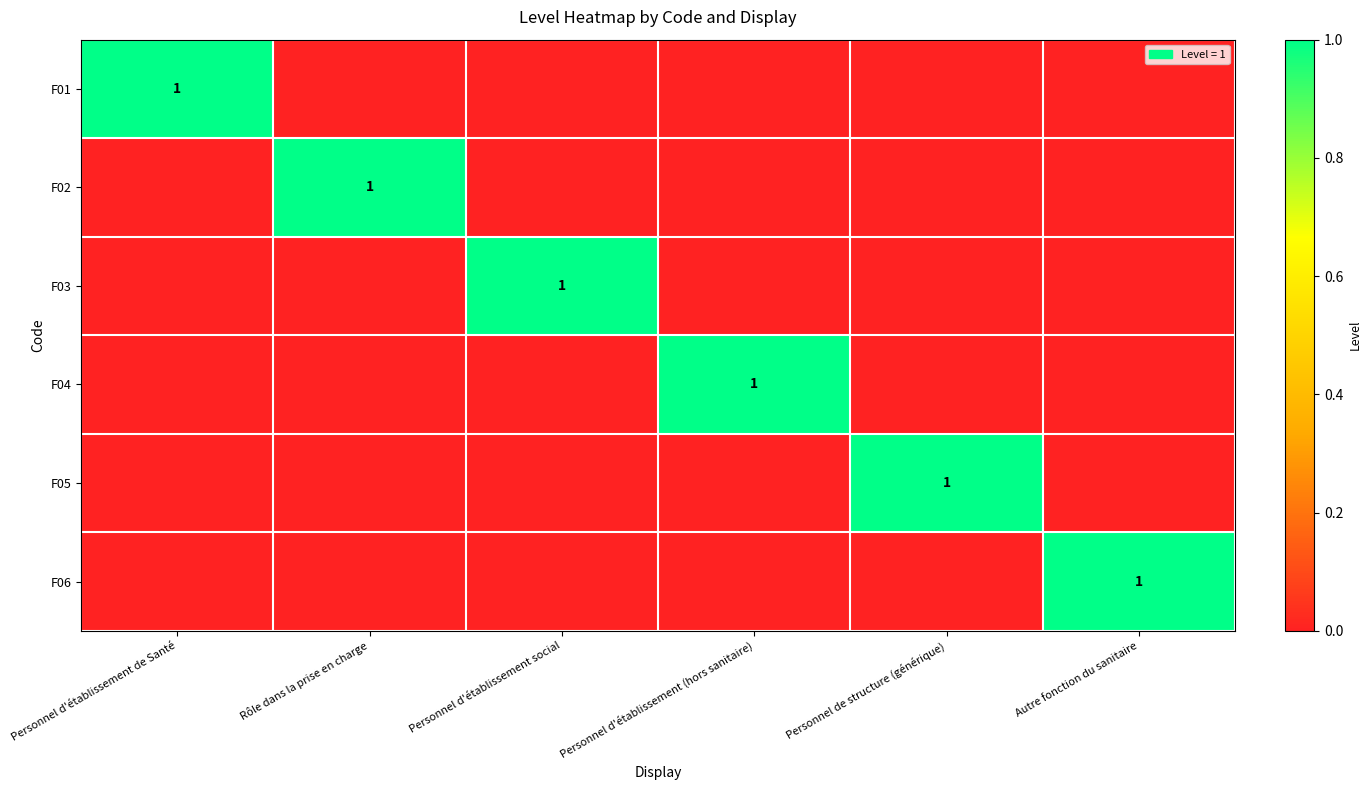

The value of F06 at Autre fonction du sanitaire is 2. True or false?

False